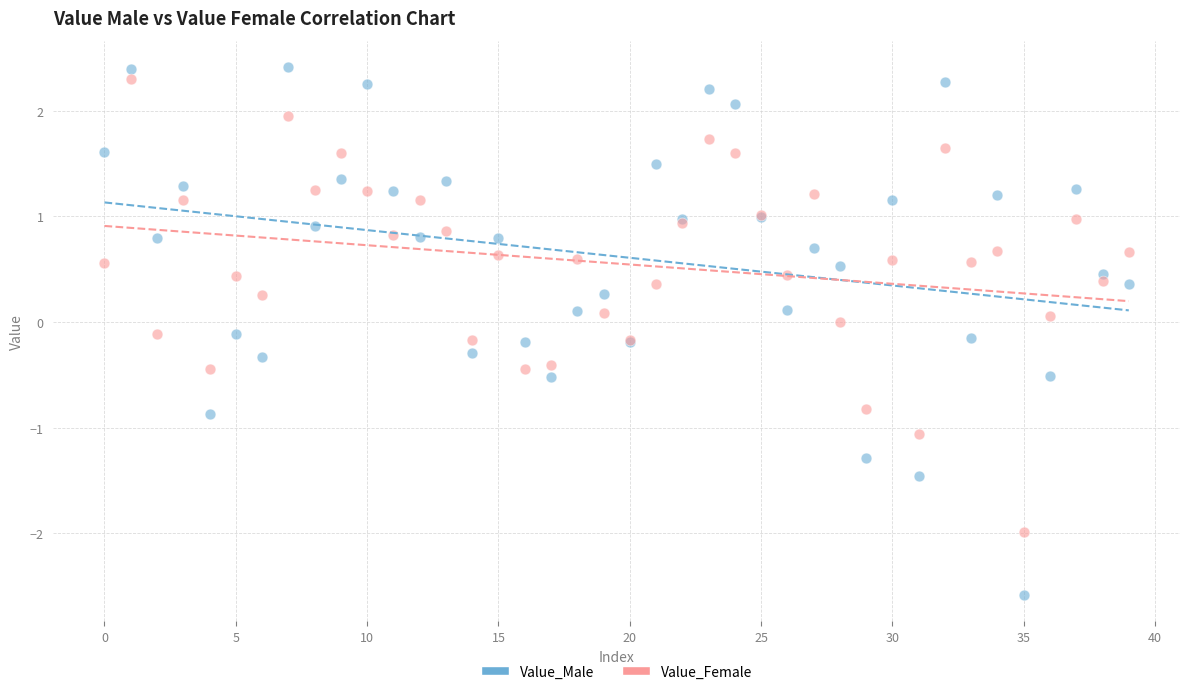

What are all the series names shown in the legend?

Value_Male, Value_Female